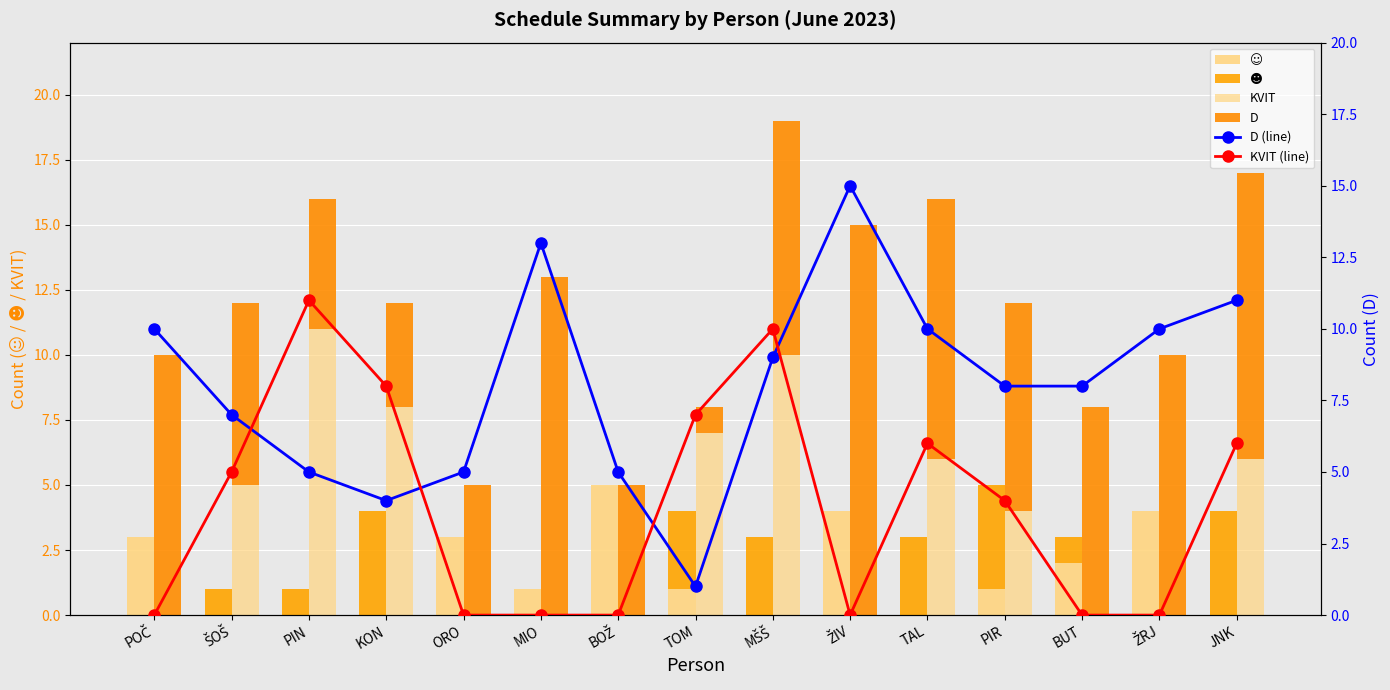

Which label corresponds to the largest value in the chart?

ŽIV